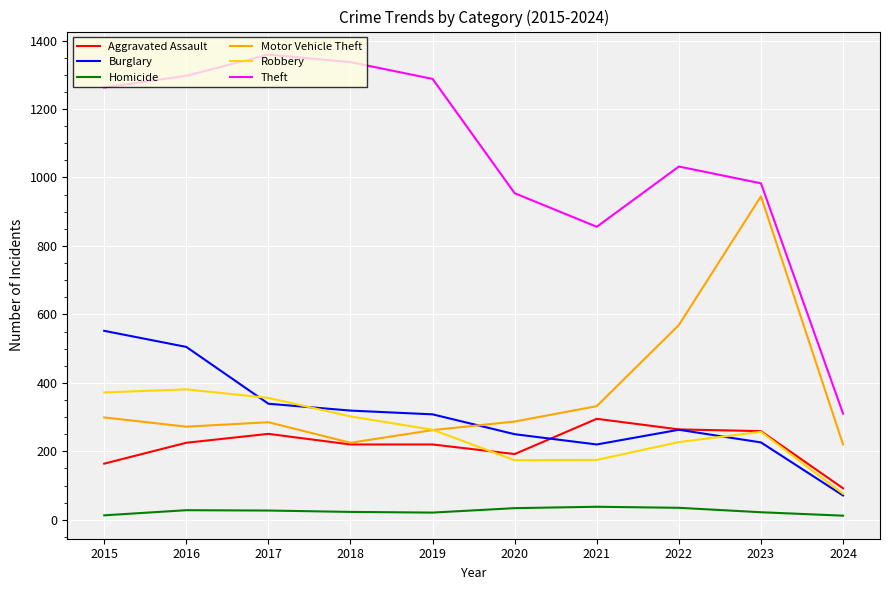

In Burglary, how many points are higher than both neighbors (excluding endpoints)?

1